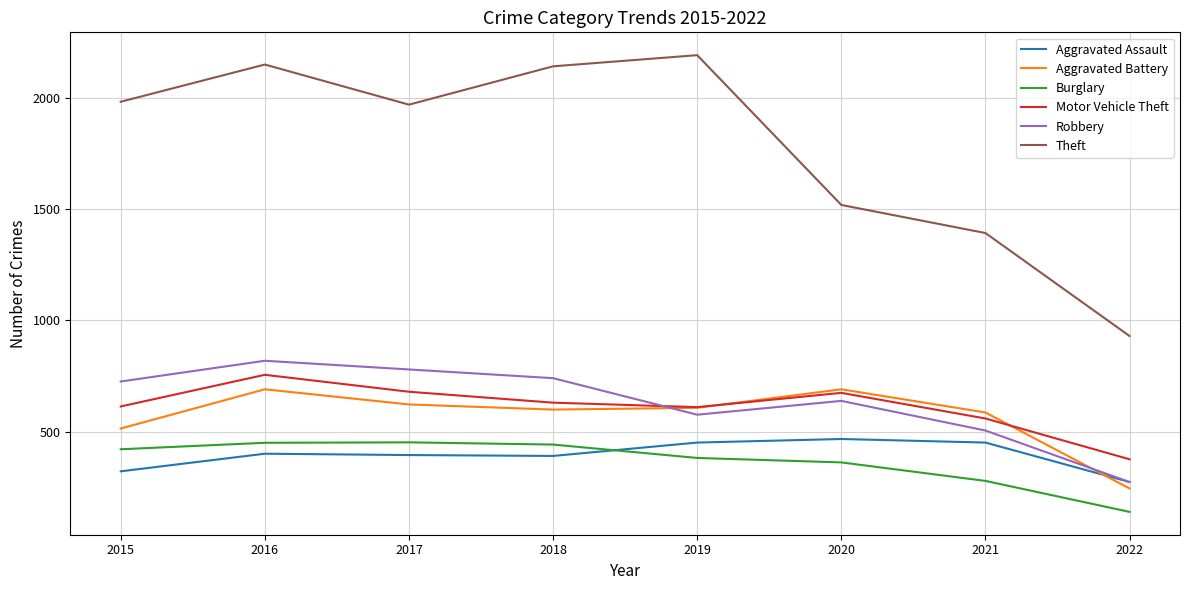

True or false: Aggravated Assault and Theft intersect in this chart.

False